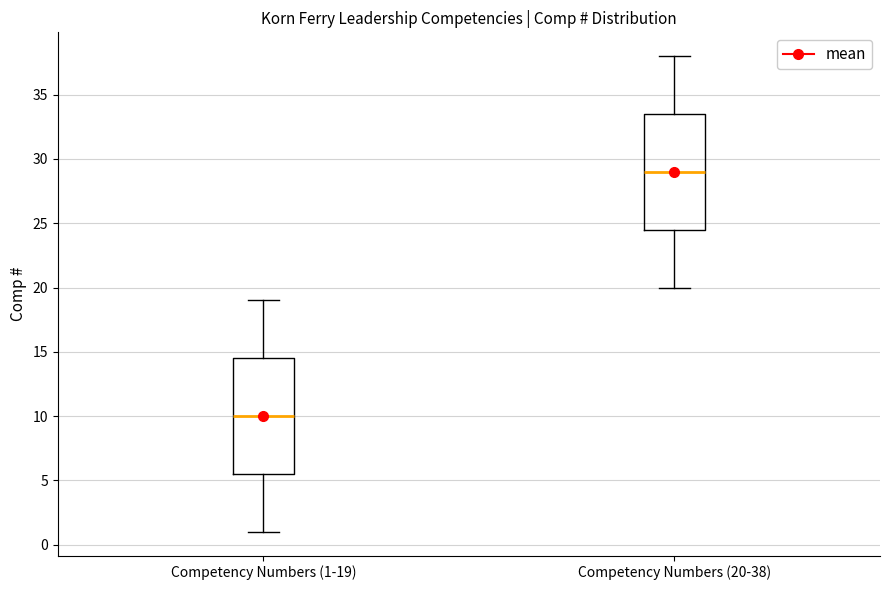

Which box has the lowest median line?

Competency Numbers (1-19)